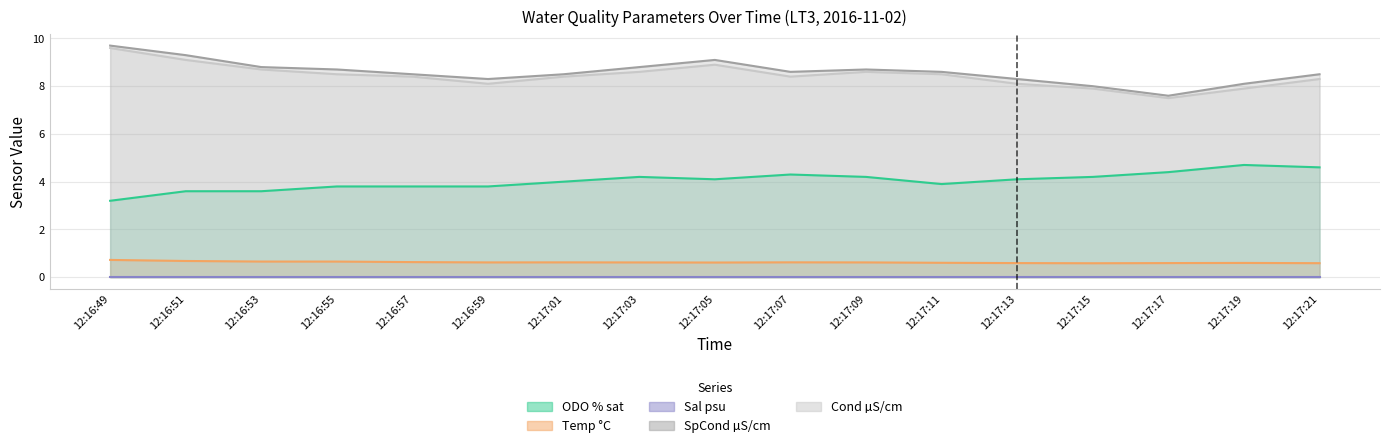

What is the sum of all ODO % sat values?

68.5